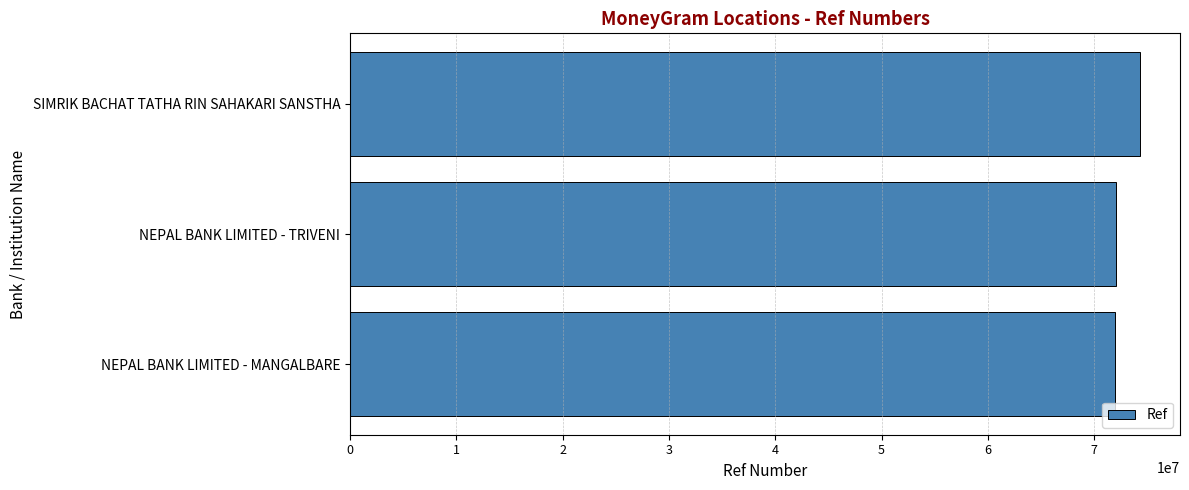

What is the difference between the maximum and minimum values?

2360737